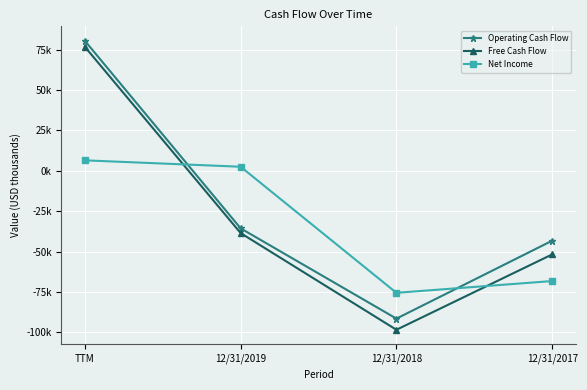

Rank the categories by Net Income value from highest to lowest.

TTM, 12/31/2019, 12/31/2017, 12/31/2018